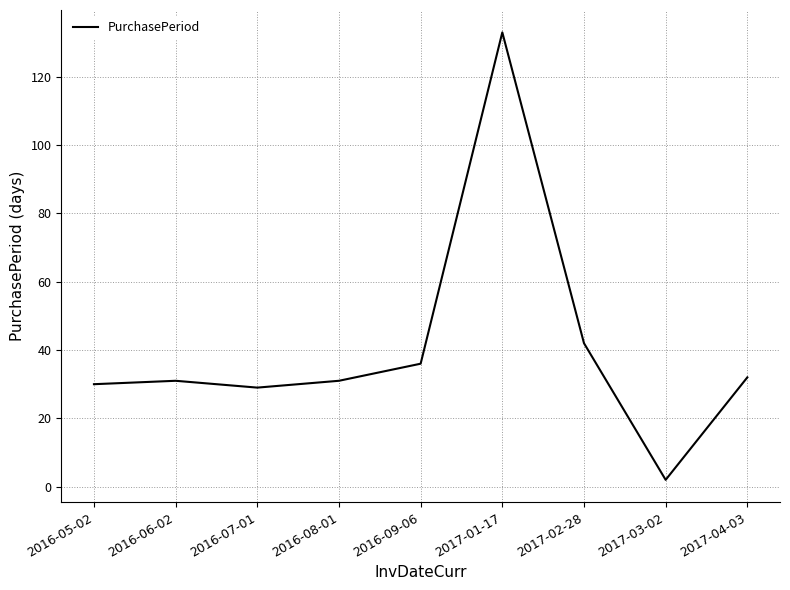

What is the sum of all values?

366